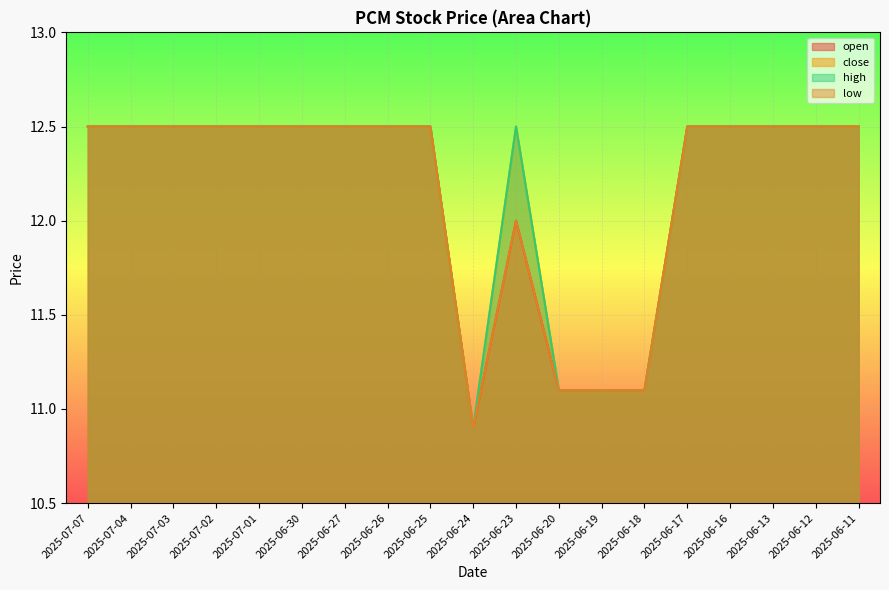

At which label does low first exceed 12?

2025-07-07